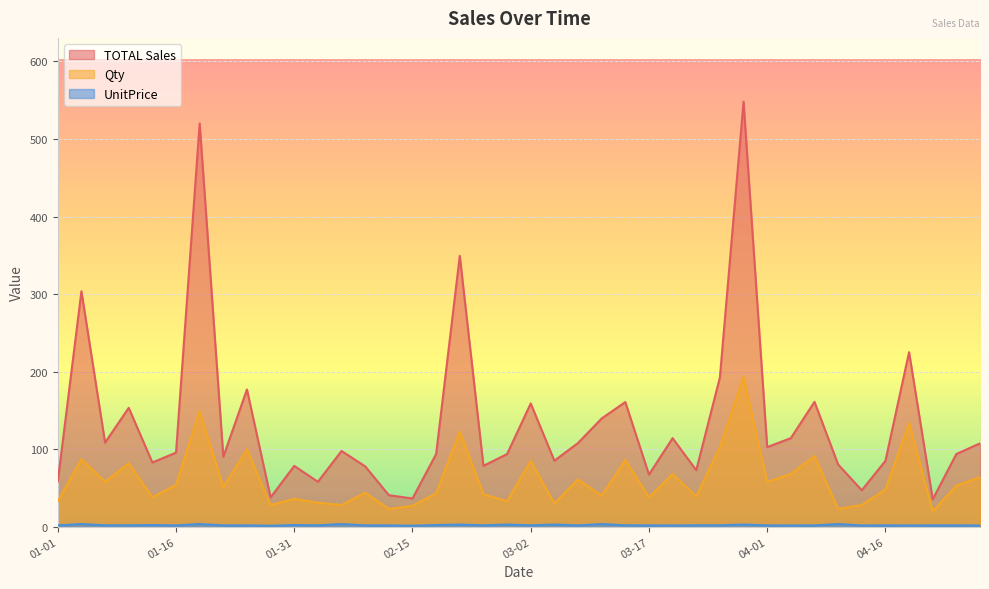

Is it true that TOTAL Sales equals 93.7 at 2022-02-18?

True